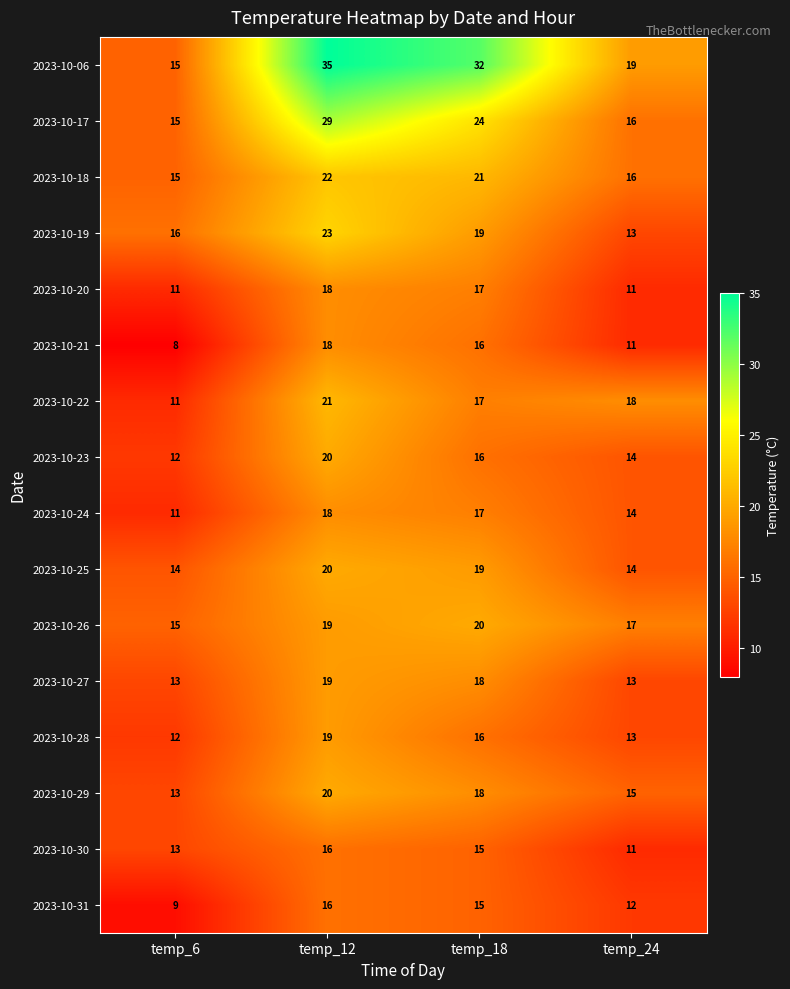

What is the total value across all series at temp_6?

203